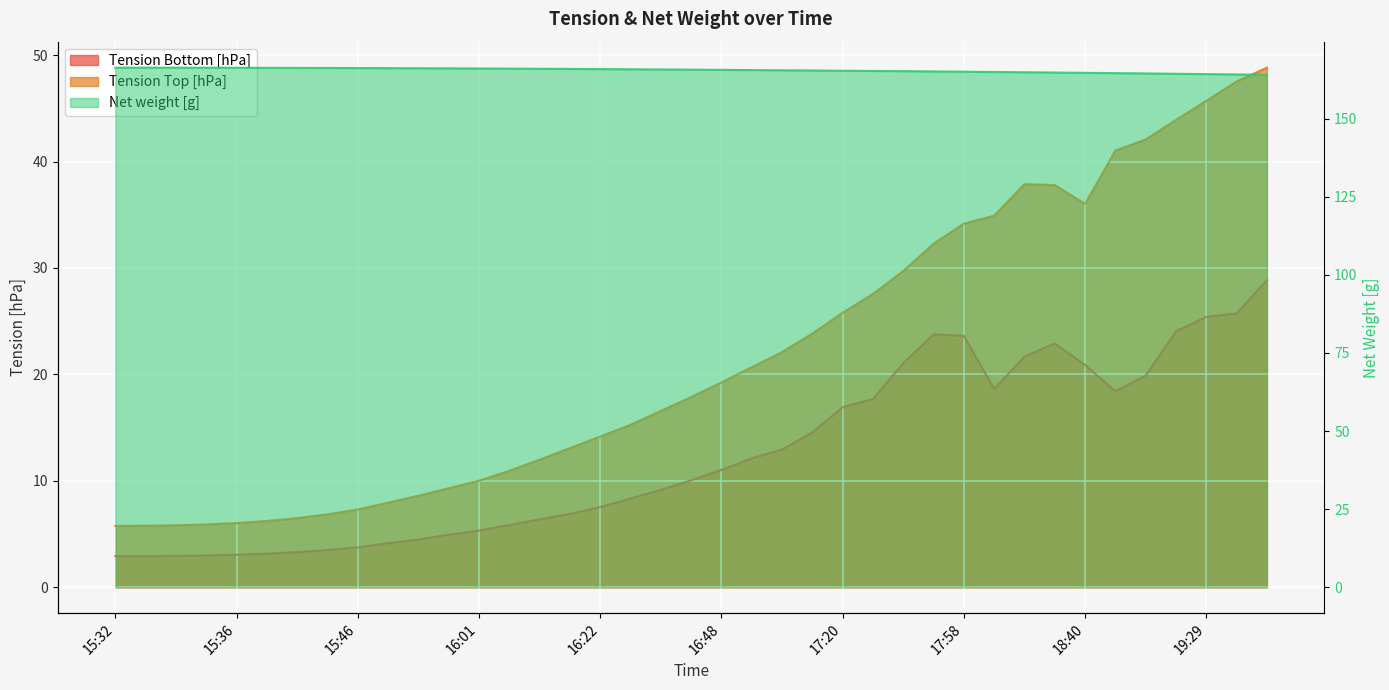

What is the difference between the second highest and minimum values in the Tension Top [hPa] series?

41.8